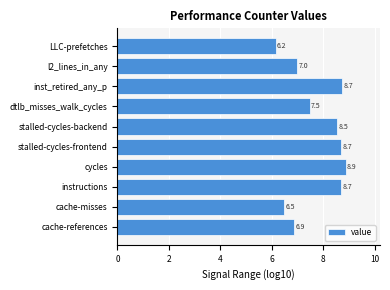

The value at stalled-cycles-frontend is 4.3. True or false?

False